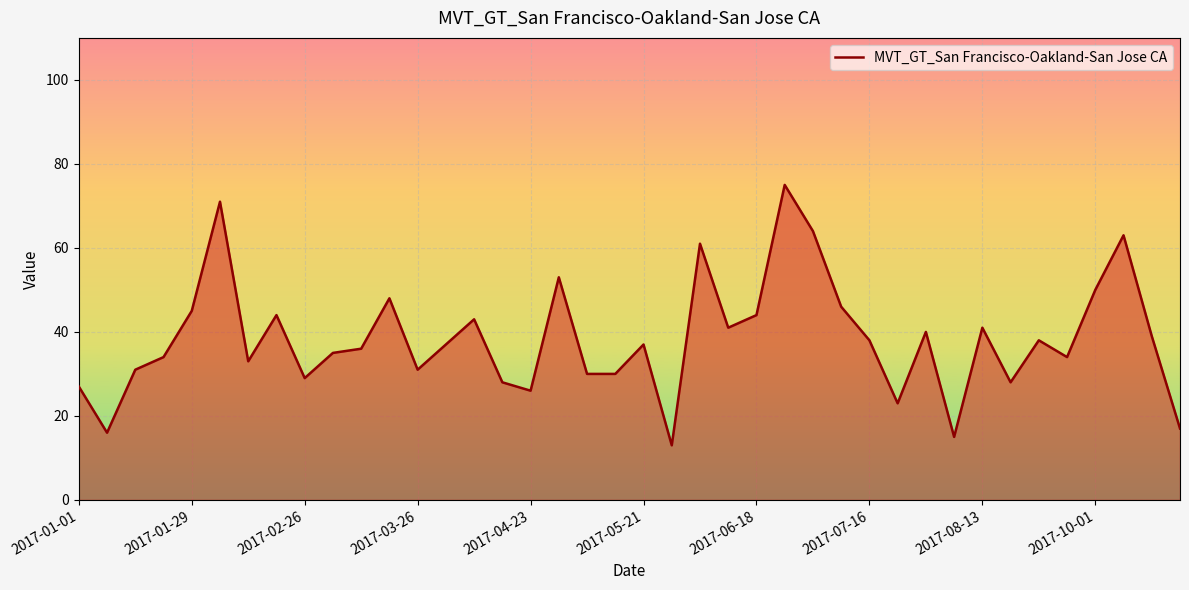

What is the greatest value displayed?

75